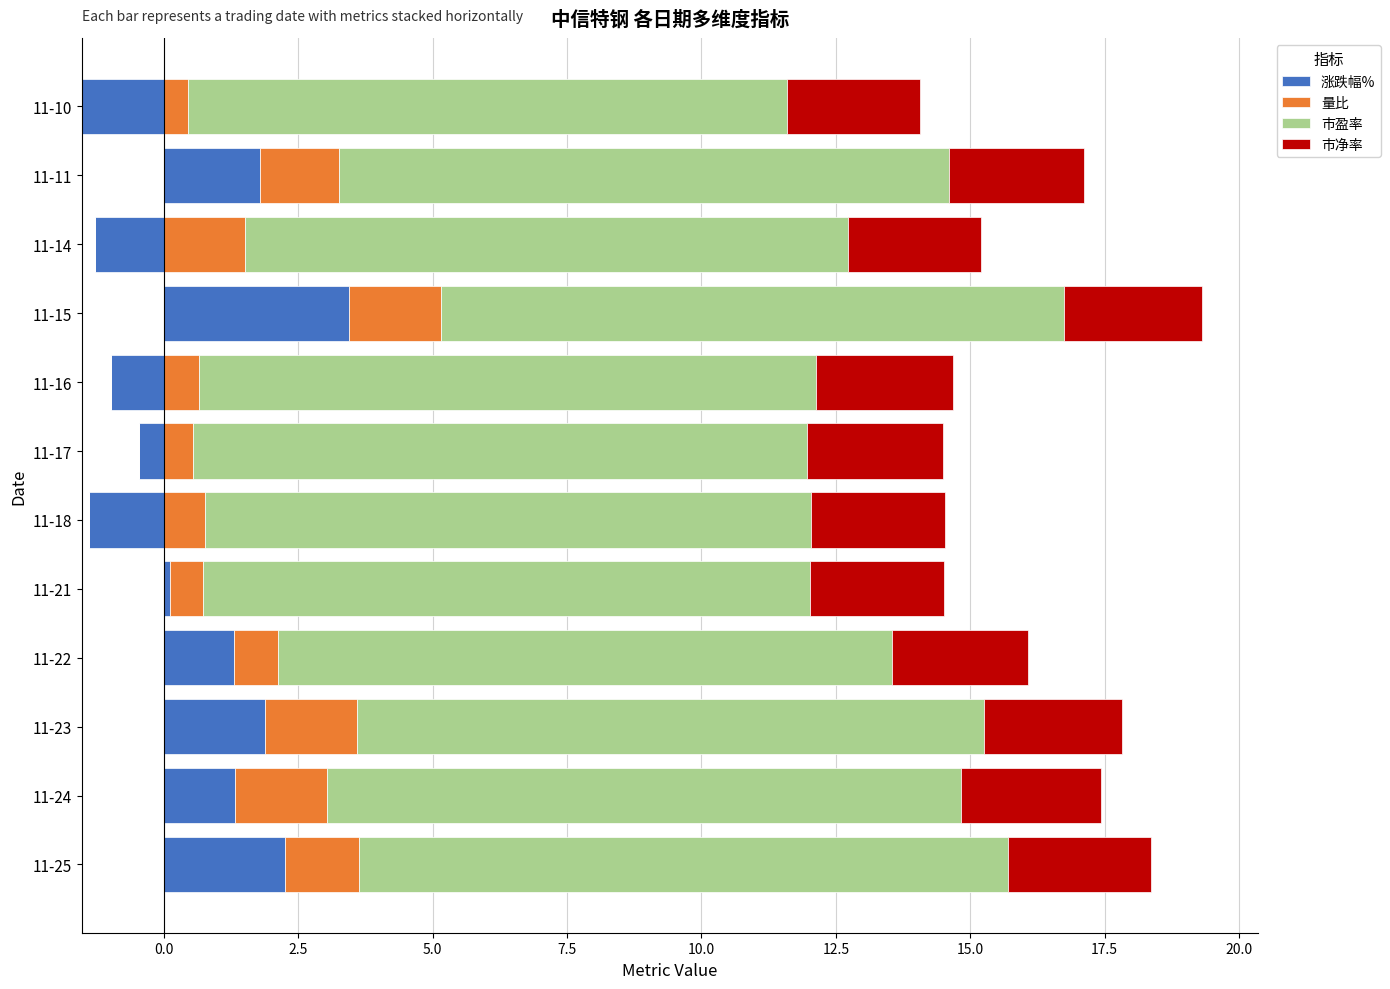

Which series has the largest total across all categories?

市盈率